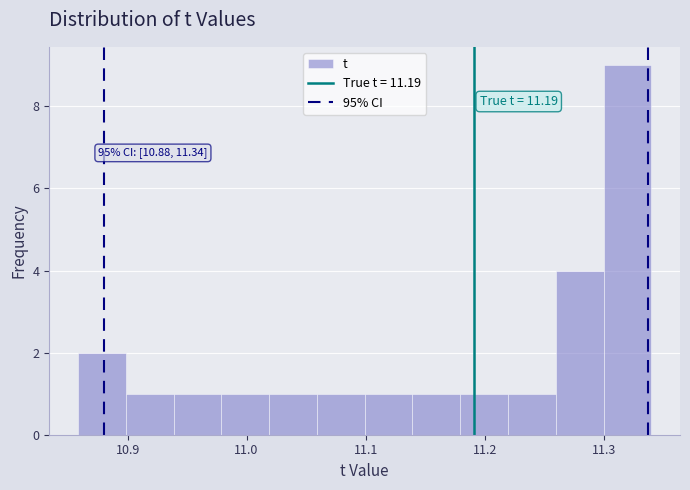

Over which range of the x-axis is the bar tallest?

11.30 to 11.34